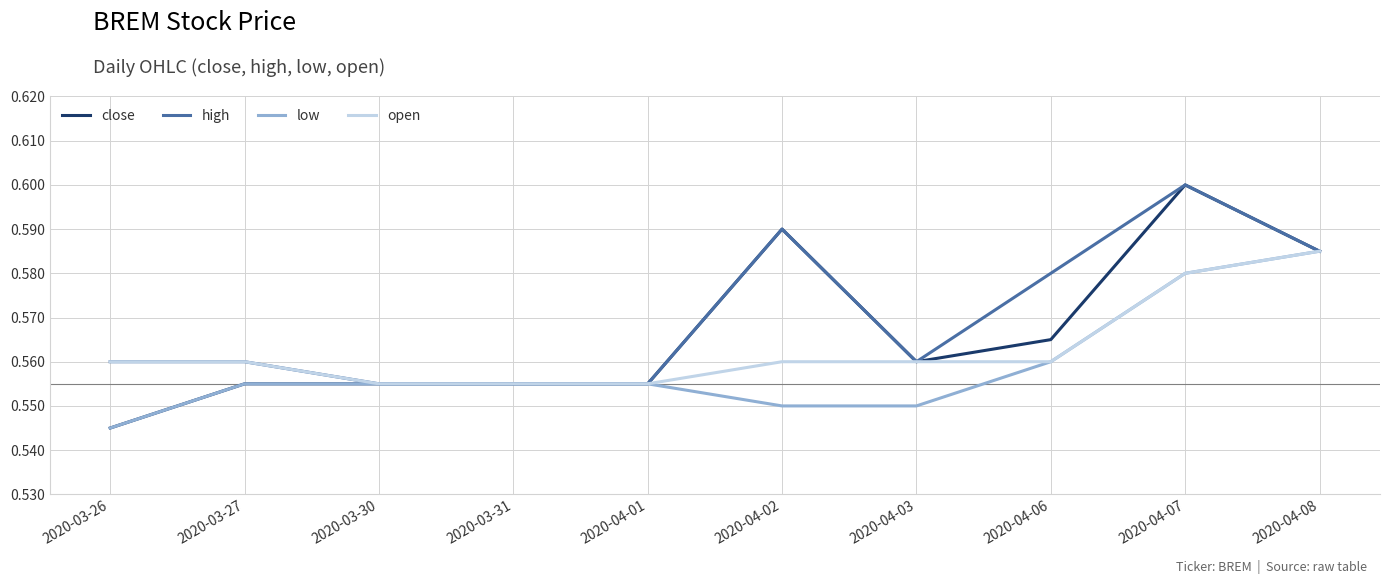

What are all the series names shown in the legend?

close, high, low, open